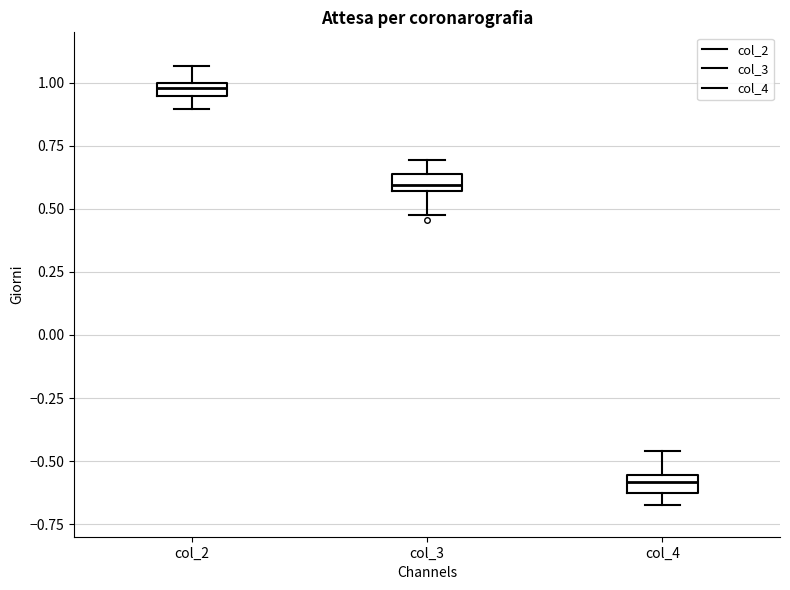

Where is the upper edge of the box for col_4 on the y-axis? The values are not printed on the chart, so give them approximately, as read against the axis.

-0.55